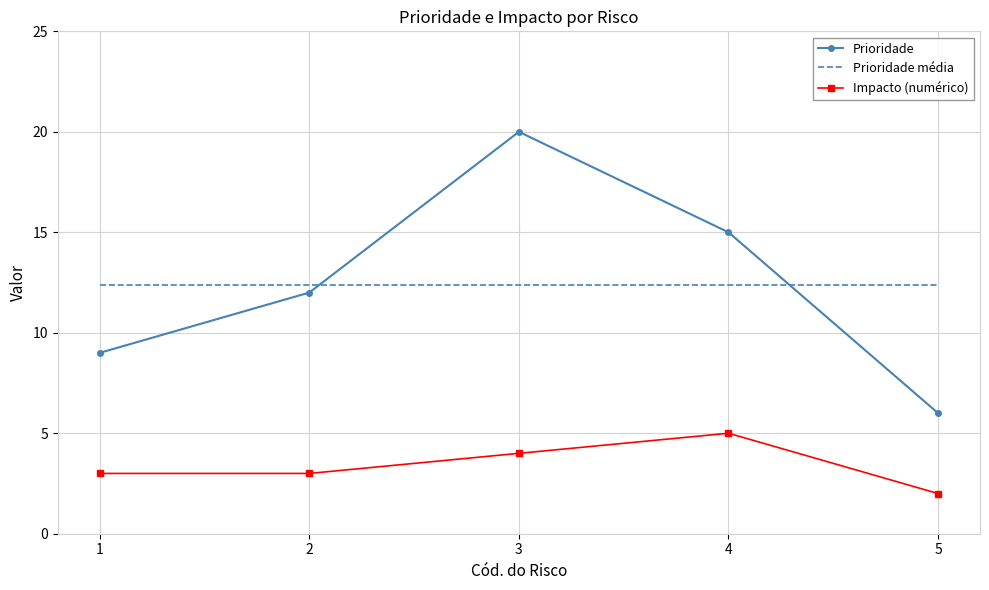

How many distinct data groups are displayed?

3